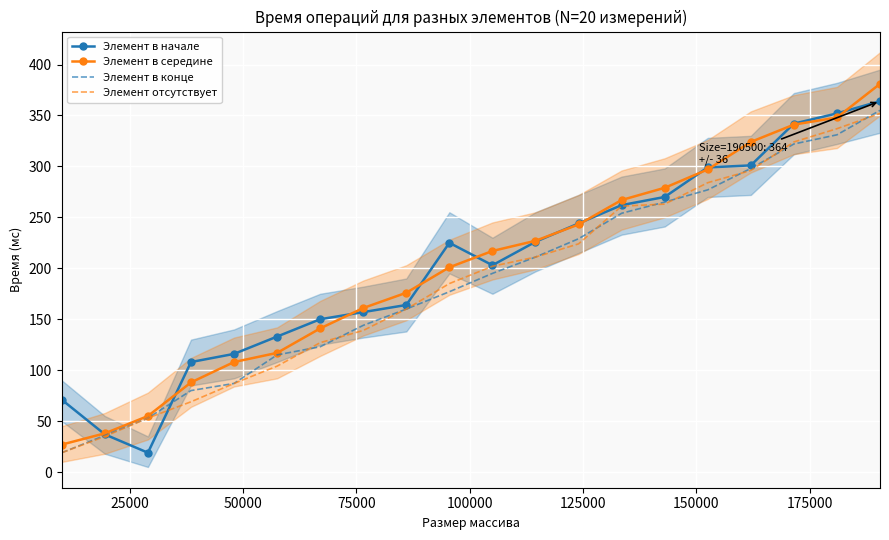

What is the difference between the maximum and minimum values in the Элемент отсутствует series?

333